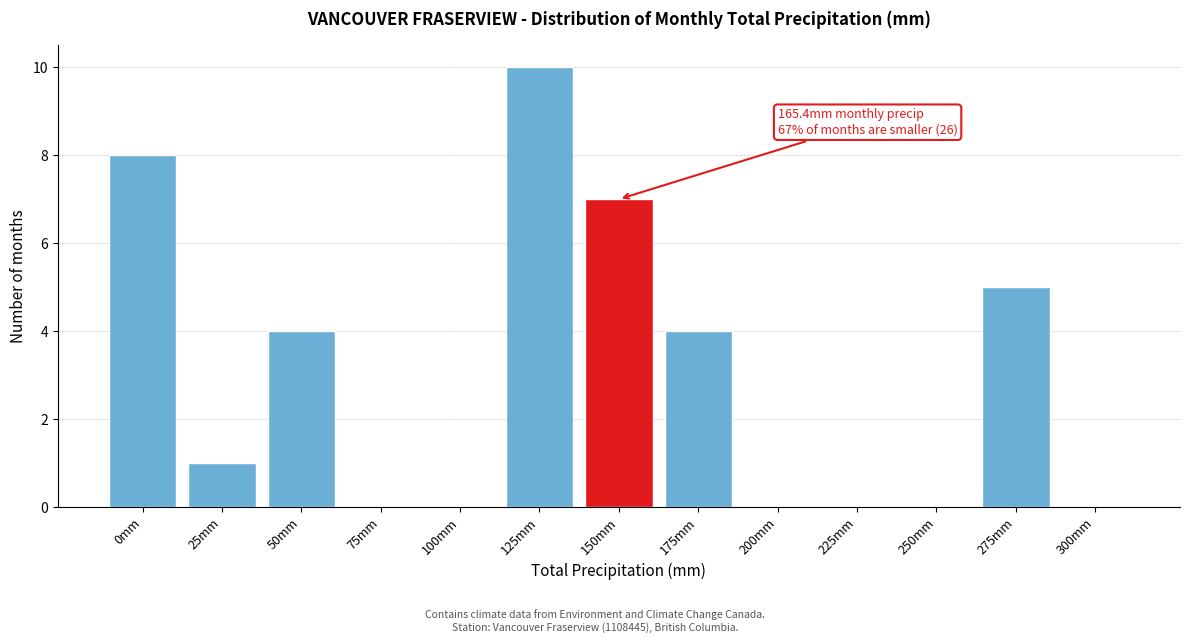

Reading left to right, transcribe all the data shown in this chart.

0mm=8	25mm=1	50mm=4	75mm=0	100mm=0	125mm=10	150mm=7	175mm=4	200mm=0	225mm=0	250mm=0	275mm=5	300mm=0